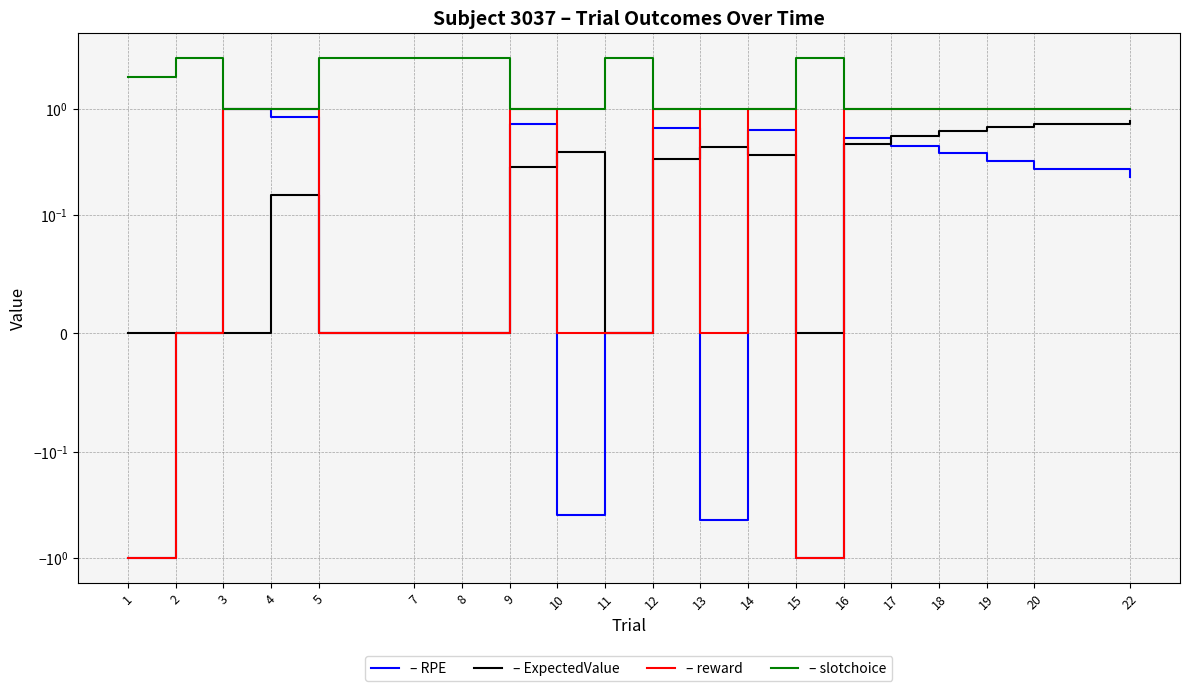

Reading left to right, what are all the values shown in this chart?

RPE: -1.0	0.0	1.0	0.8	0.0	0.0	0.0	0.7	-0.4	0.0	0.7	-0.4	0.6	-1.0	0.5	0.5	0.4	0.3	0.3	0.2
ExpectedValue: 0.0	0.0	0.0	0.2	0.0	0.0	0.0	0.3	0.4	0.0	0.3	0.4	0.4	0.0	0.5	0.5	0.6	0.7	0.7	0.8
reward: -1.0	0.0	1.0	1.0	0.0	0.0	0.0	1.0	0.0	0.0	1.0	0.0	1.0	-1.0	1.0	1.0	1.0	1.0	1.0	1.0
slotchoice: 2.0	3.0	1.0	1.0	3.0	3.0	3.0	1.0	1.0	3.0	1.0	1.0	1.0	3.0	1.0	1.0	1.0	1.0	1.0	1.0